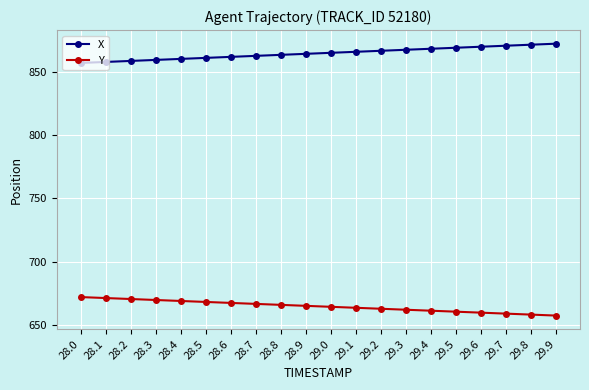

Rank the series by their average value, from highest to lowest.

X, Y